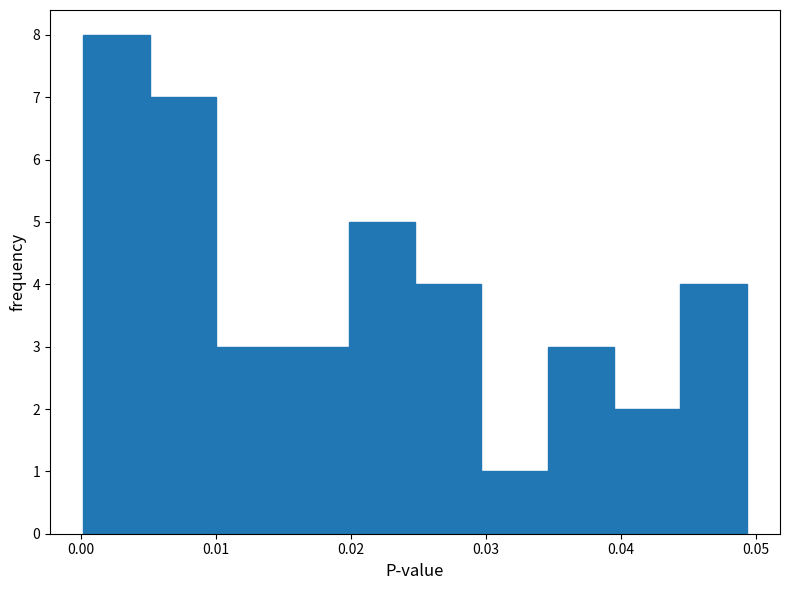

Reading left to right, list every bar in this chart as the range it spans on the x-axis followed by its height. Neither the bar edges nor the heights are printed on the chart, so give them approximately, as read against the axes.

0.000 to 0.005: 8
0.005 to 0.010: 7
0.010 to 0.015: 3
0.015 to 0.020: 3
0.020 to 0.025: 5
0.025 to 0.030: 4
0.030 to 0.035: 1
0.035 to 0.039: 3
0.039 to 0.044: 2
0.044 to 0.049: 4